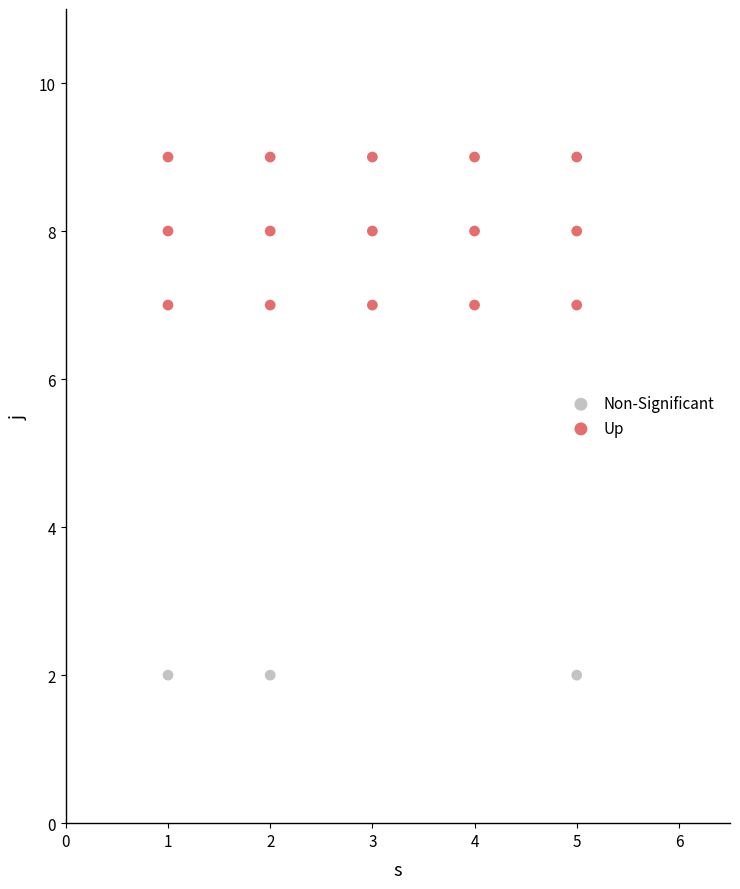

Which series reaches the minimum Y coordinate?

Non-Significant